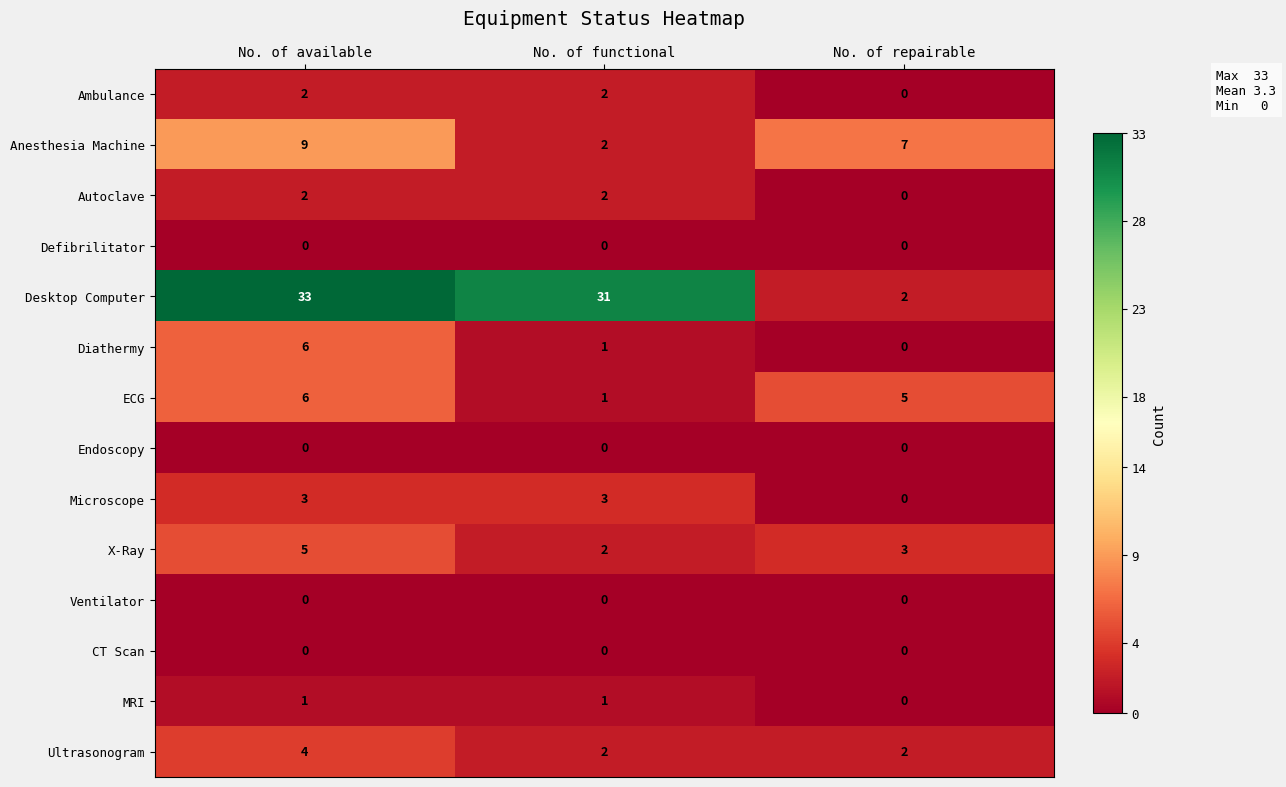

Which label corresponds to the largest value in the chart?

No. of available